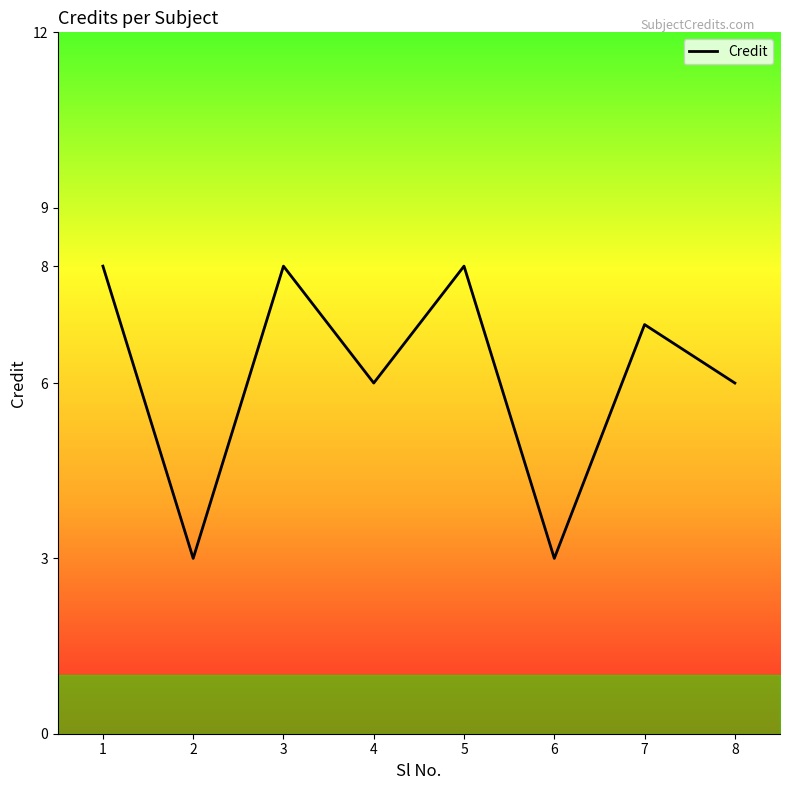

What is the smallest value displayed?

3